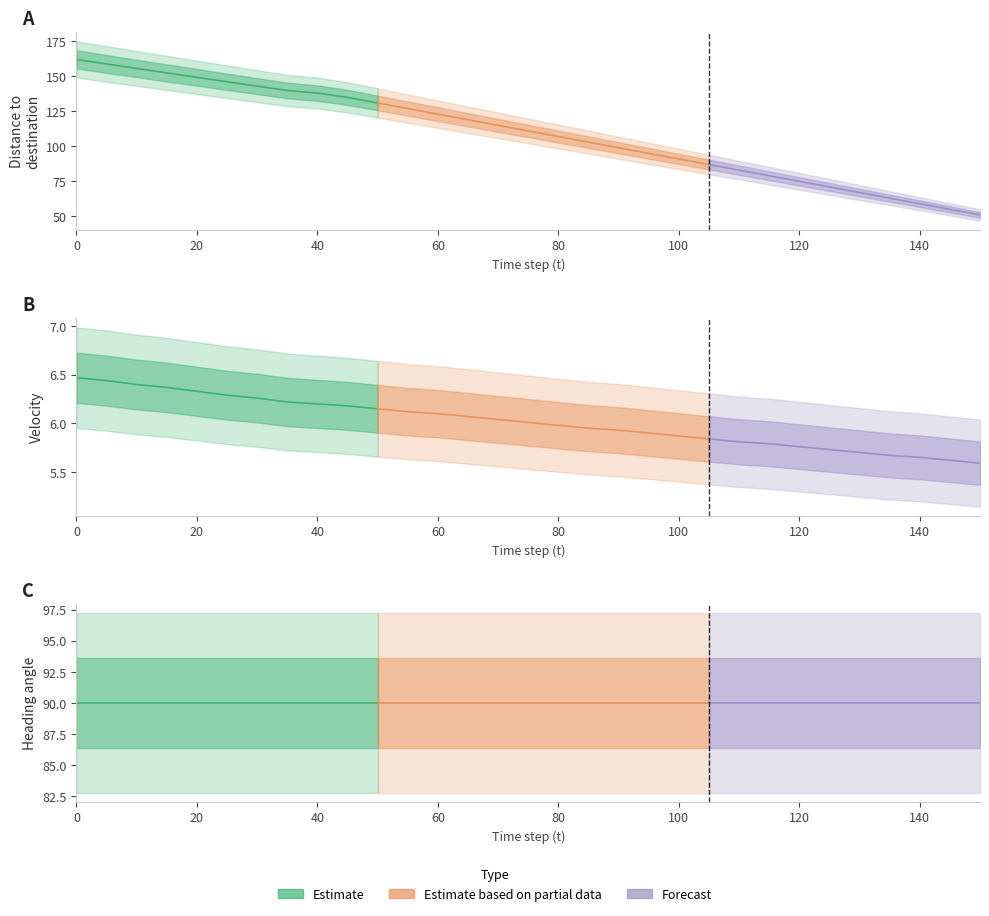

How many categories are shown in the chart?

31